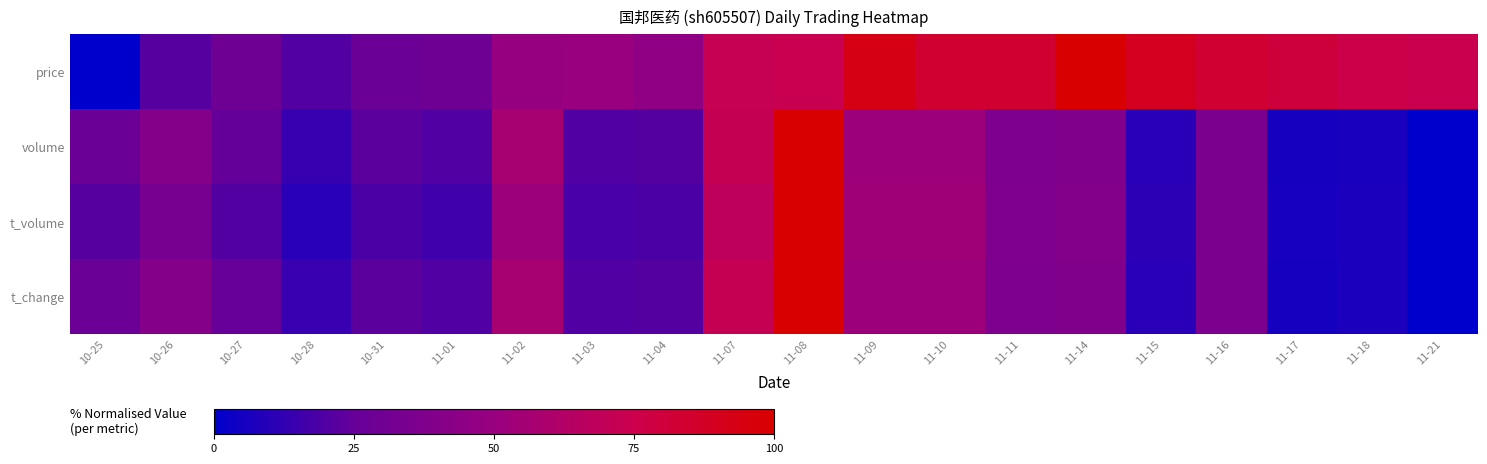

What is the total value across all series at 11-14?

216.7